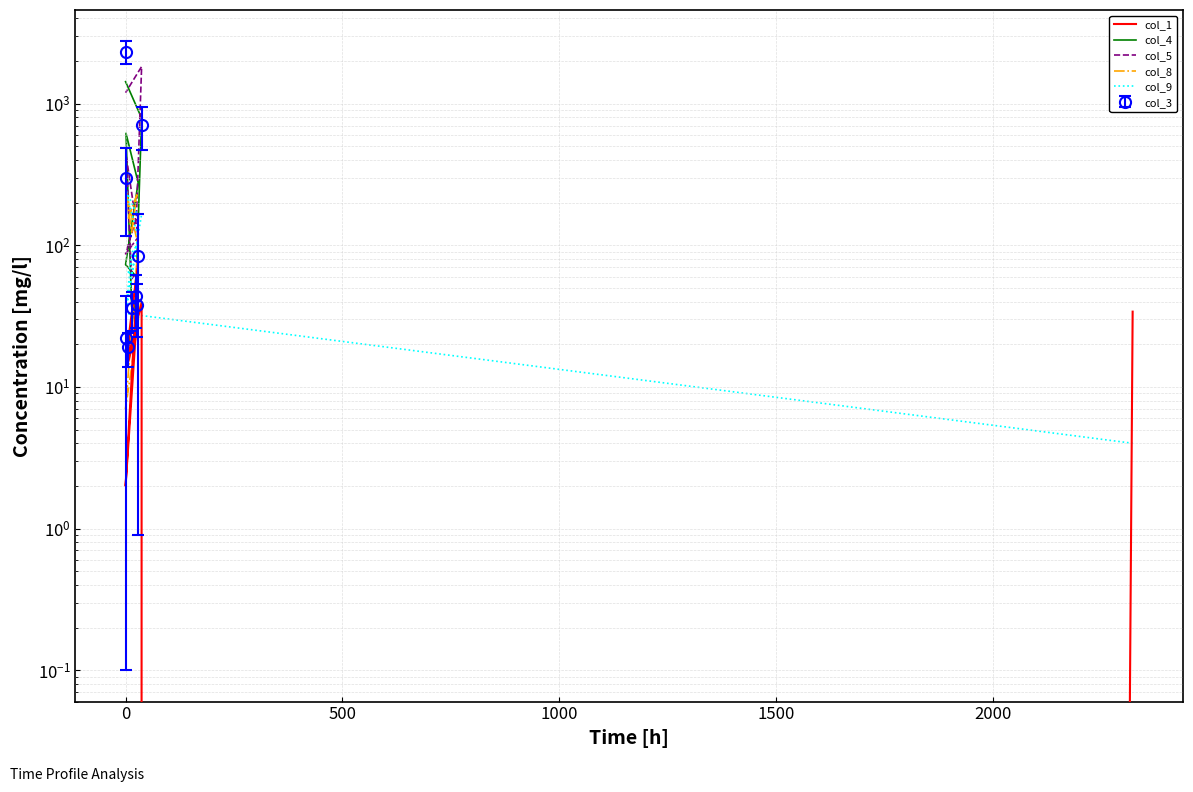

True or false: col_9 has a value of 33.0 at 0.

True